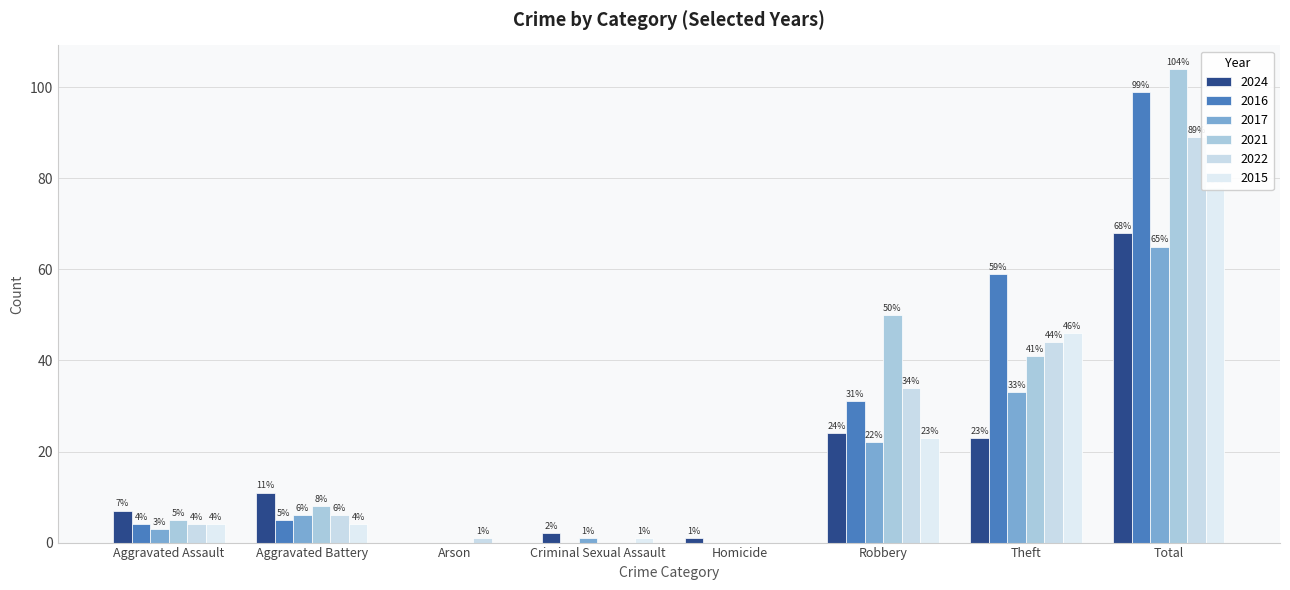

True or false: 2015 has a value of 0 at Arson.

True